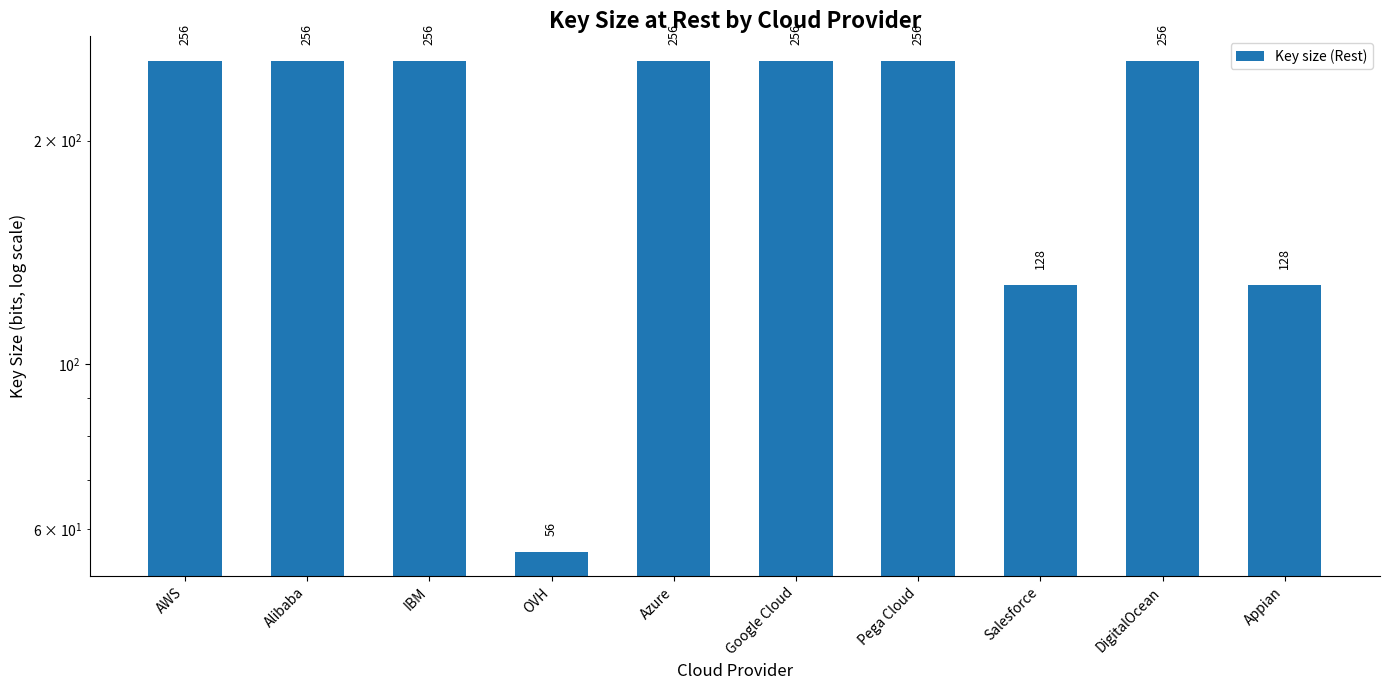

What position from the left is IBM?

3